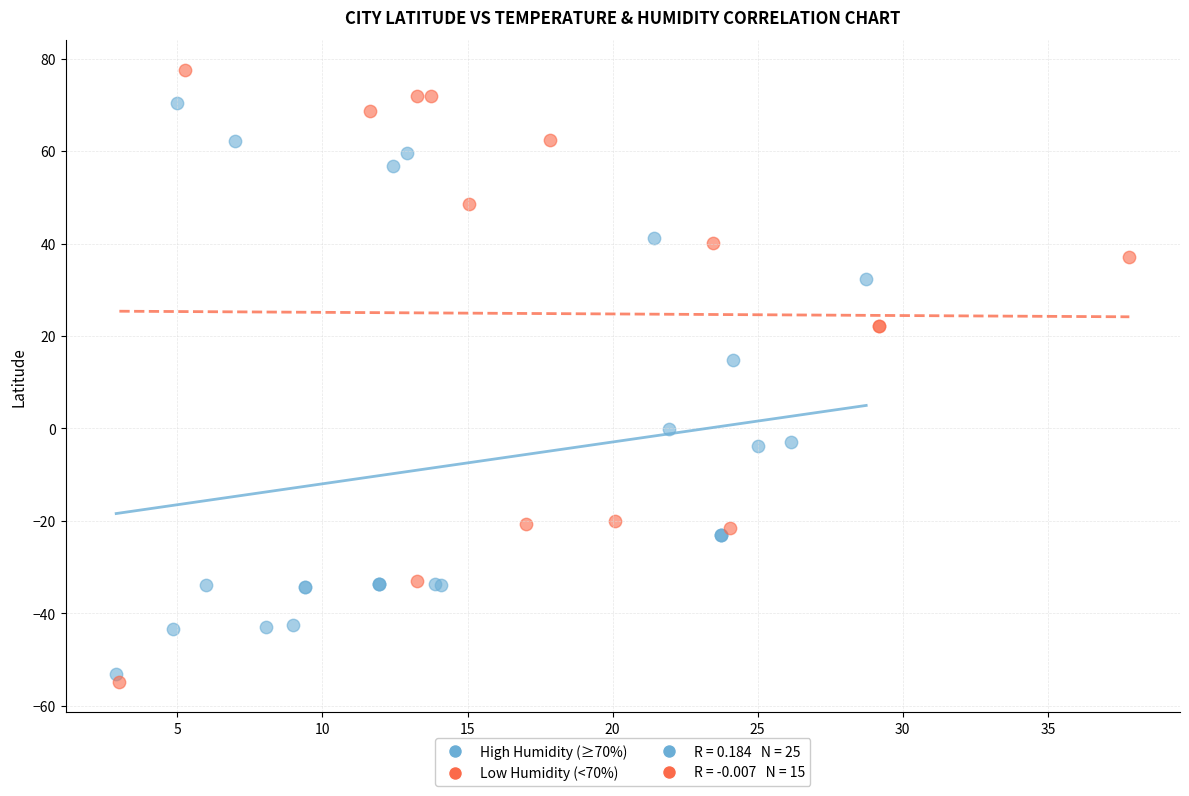

Which series reaches the maximum Y coordinate?

Low Humidity (<70%)